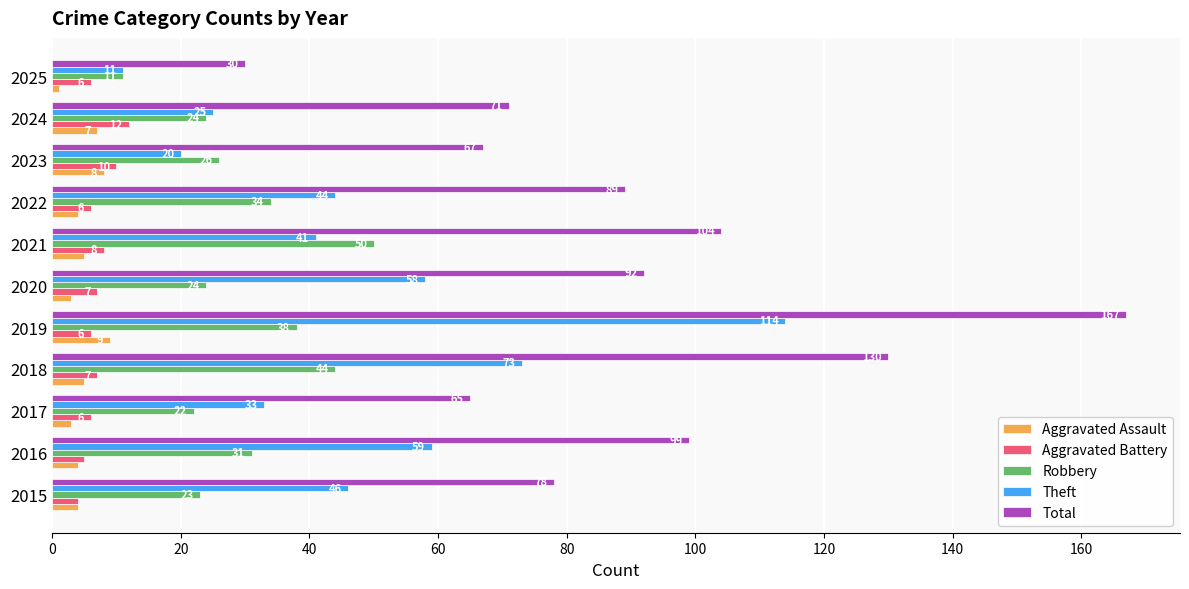

Which series has the largest total across all categories?

Total